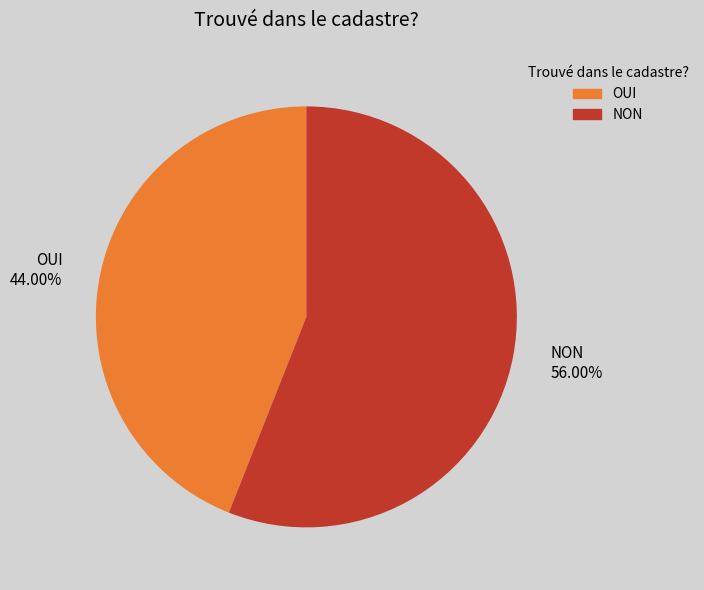

Is the sum of OUI and NON greater than half?

Yes